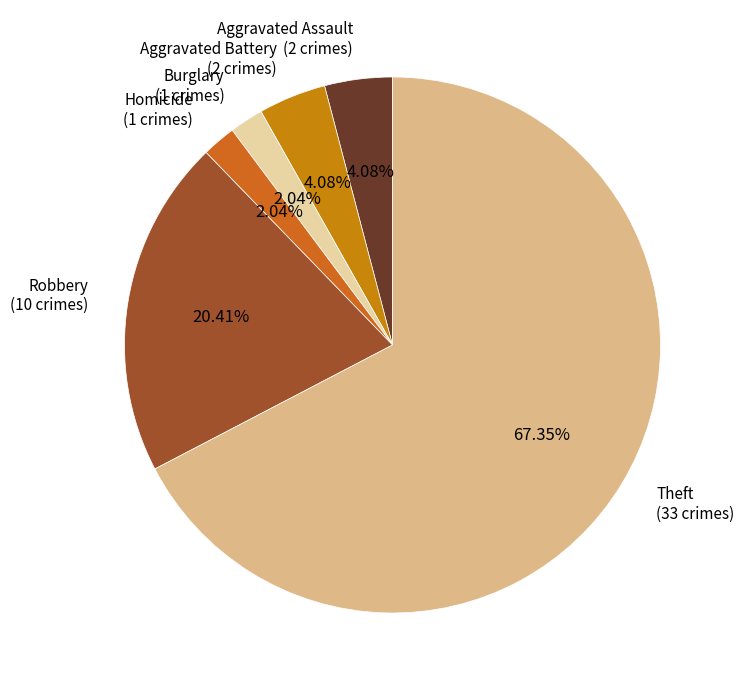

Which category has the biggest portion of the pie?

Theft